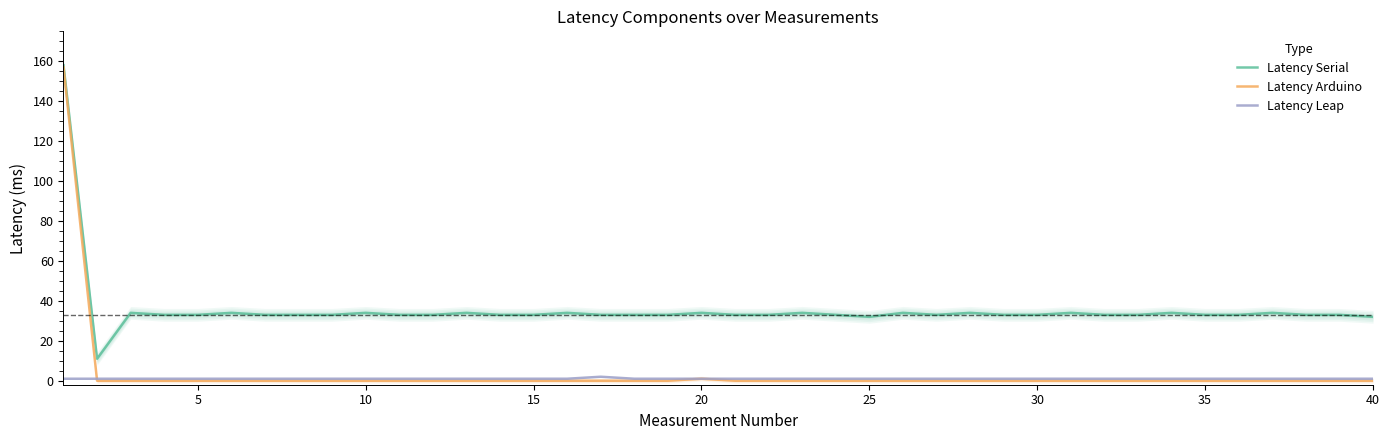

True or false: Latency Serial and Latency Arduino cross at least once.

False